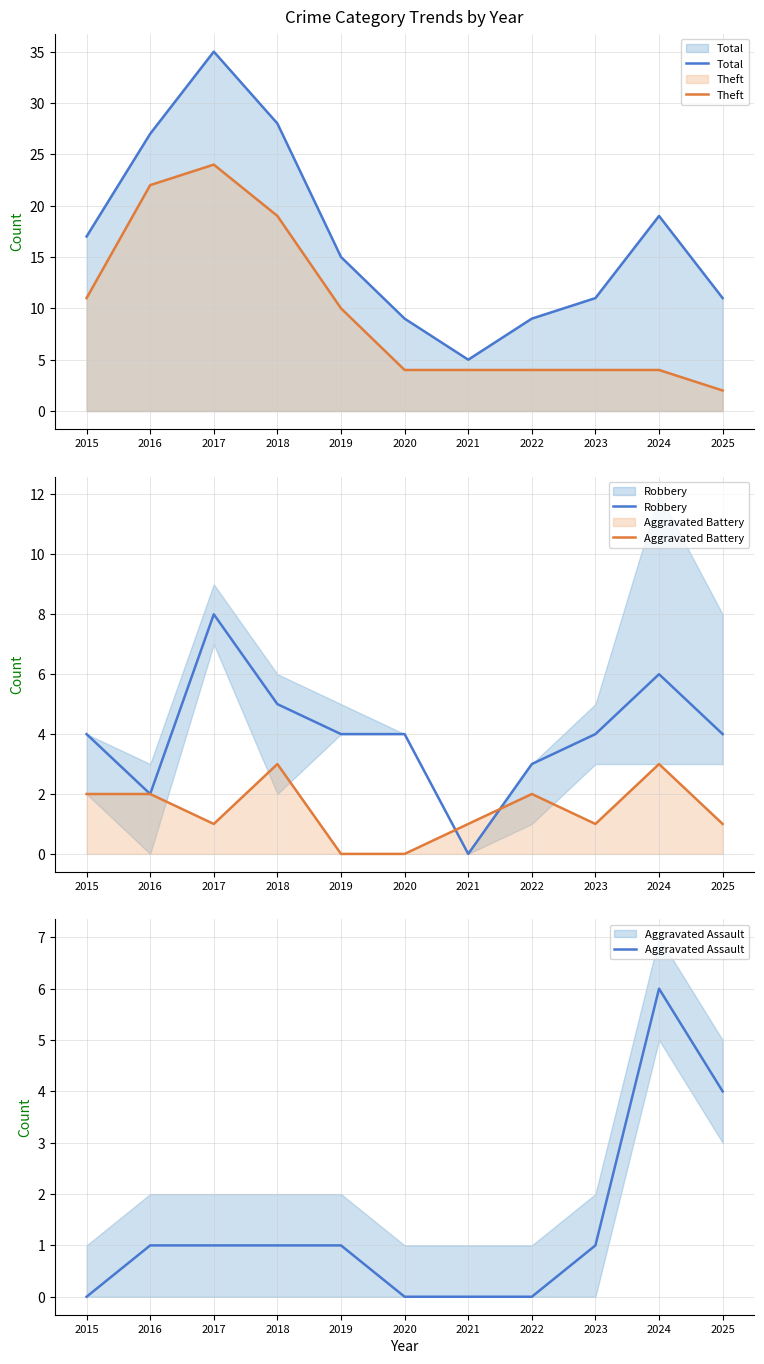

Where is Aggravated Battery nearest to the value 1?

2017